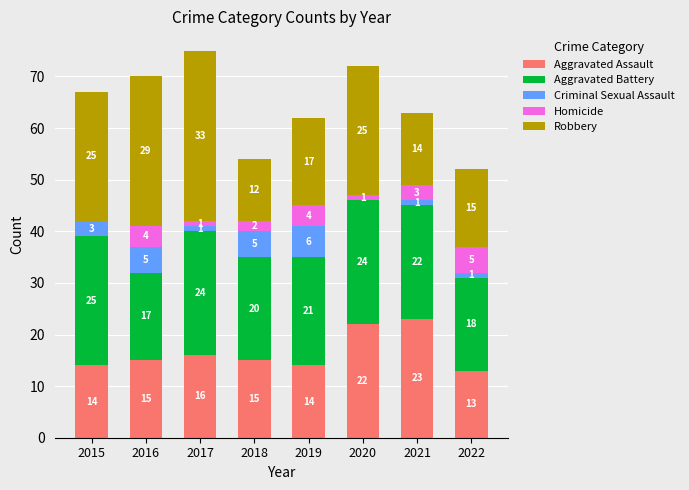

What is the total value across all series at 2022?

52